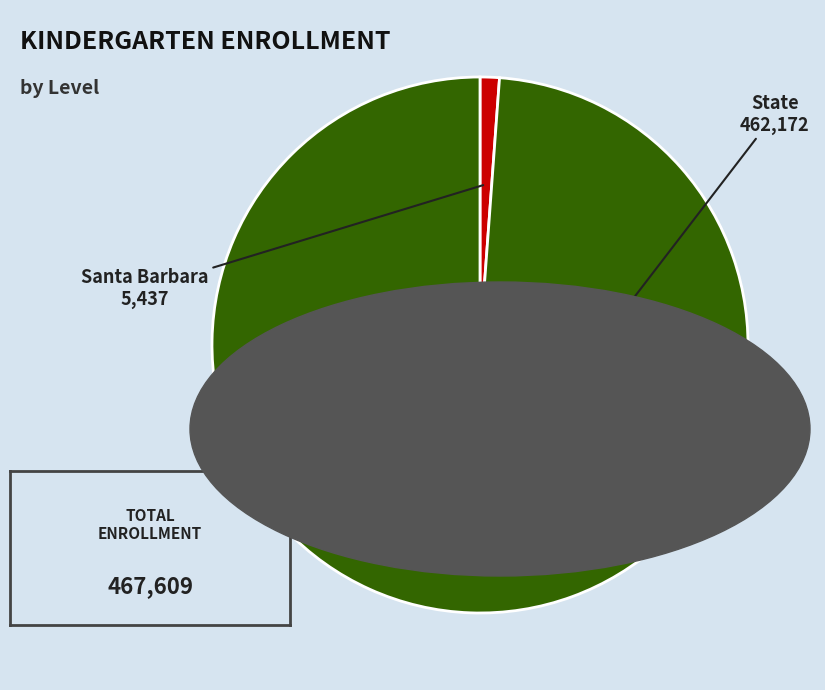

How many segments does this pie chart have?

2